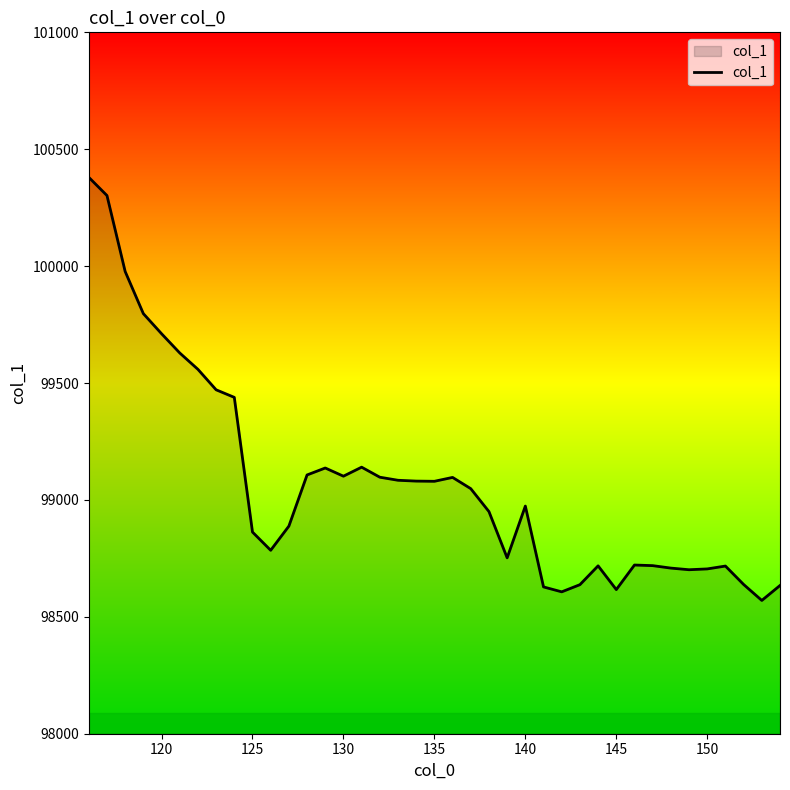

What is the maximum value shown in the chart?

100379.9